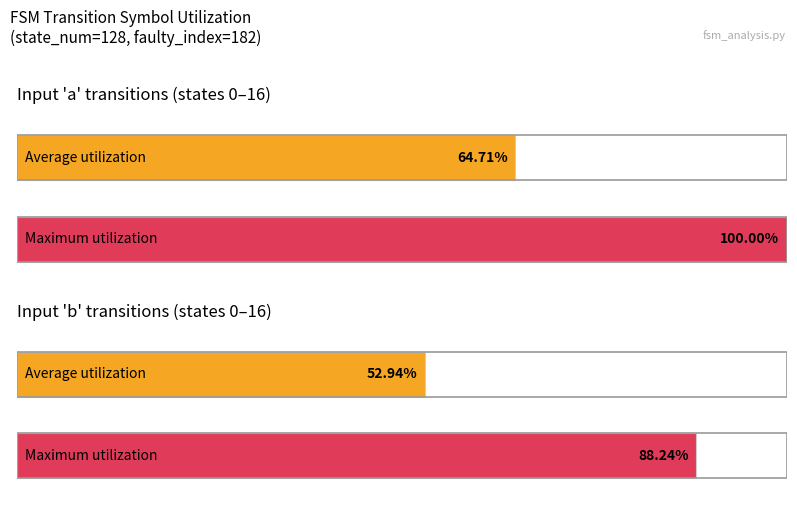

The input_b series shows 2 at state_15. True or false?

False